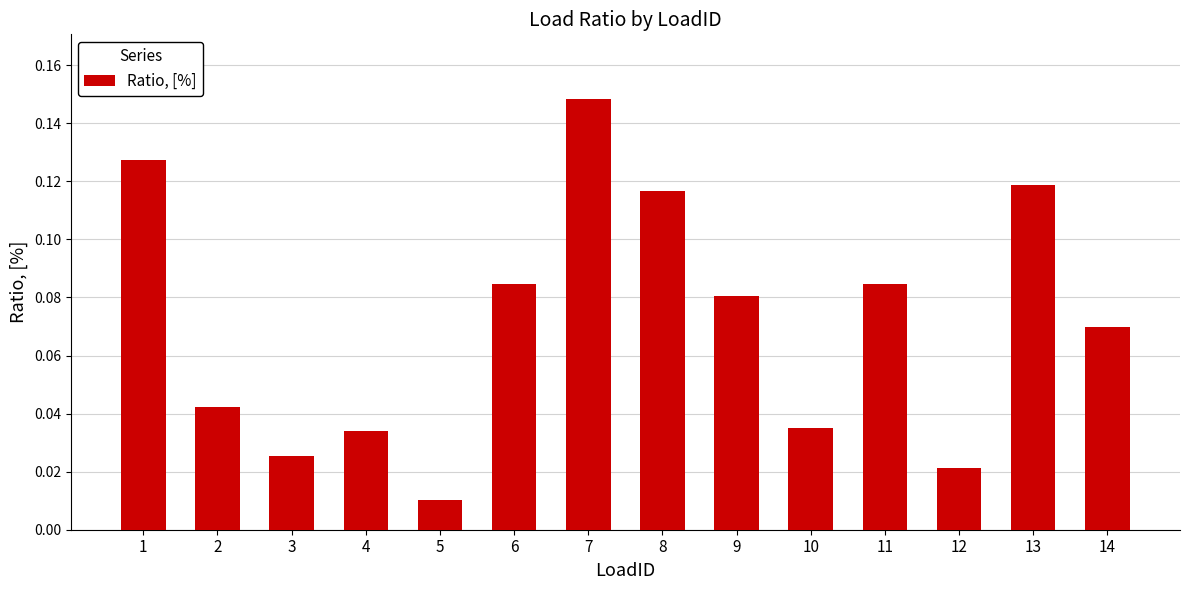

Which category has the highest value across all series?

7